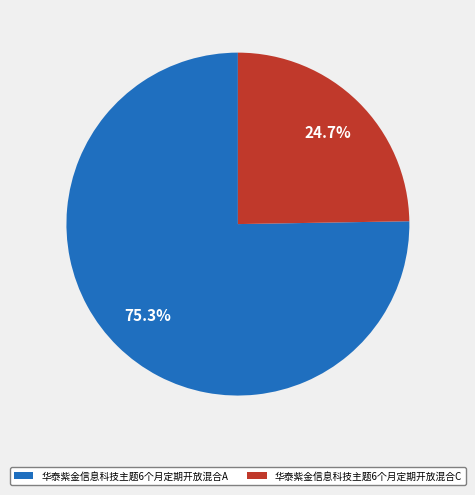

To the nearest percent, what is the combined percentage of 华泰紫金信息科技主题6个月定期开放混合A and 华泰紫金信息科技主题6个月定期开放混合C?

100%